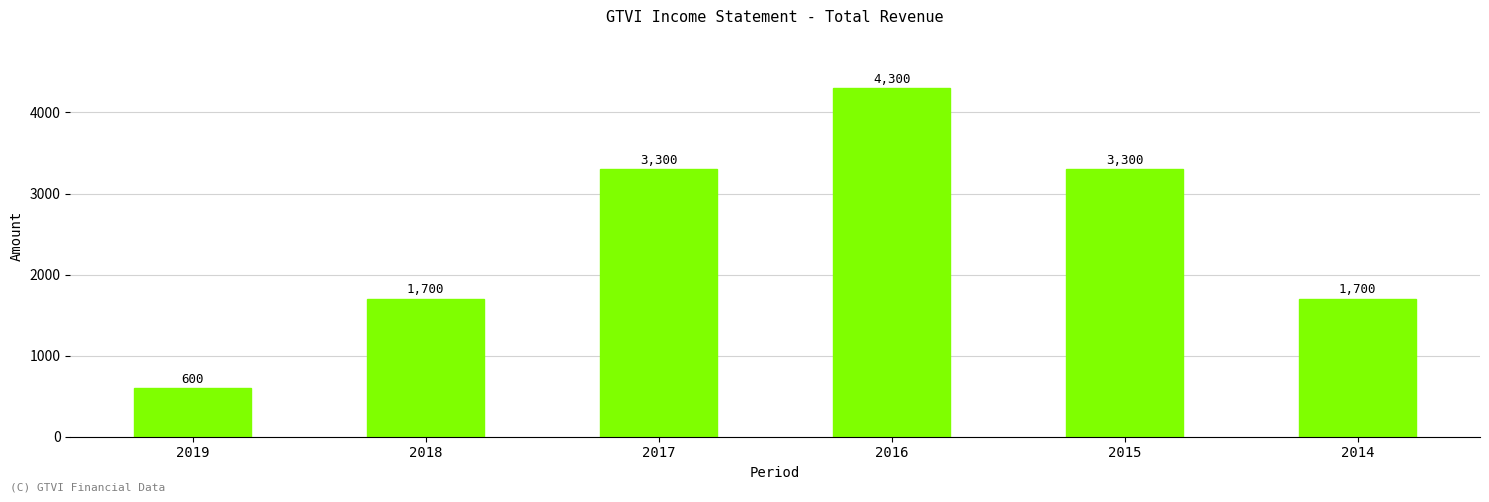

Which label corresponds to the smallest value in the chart?

2019